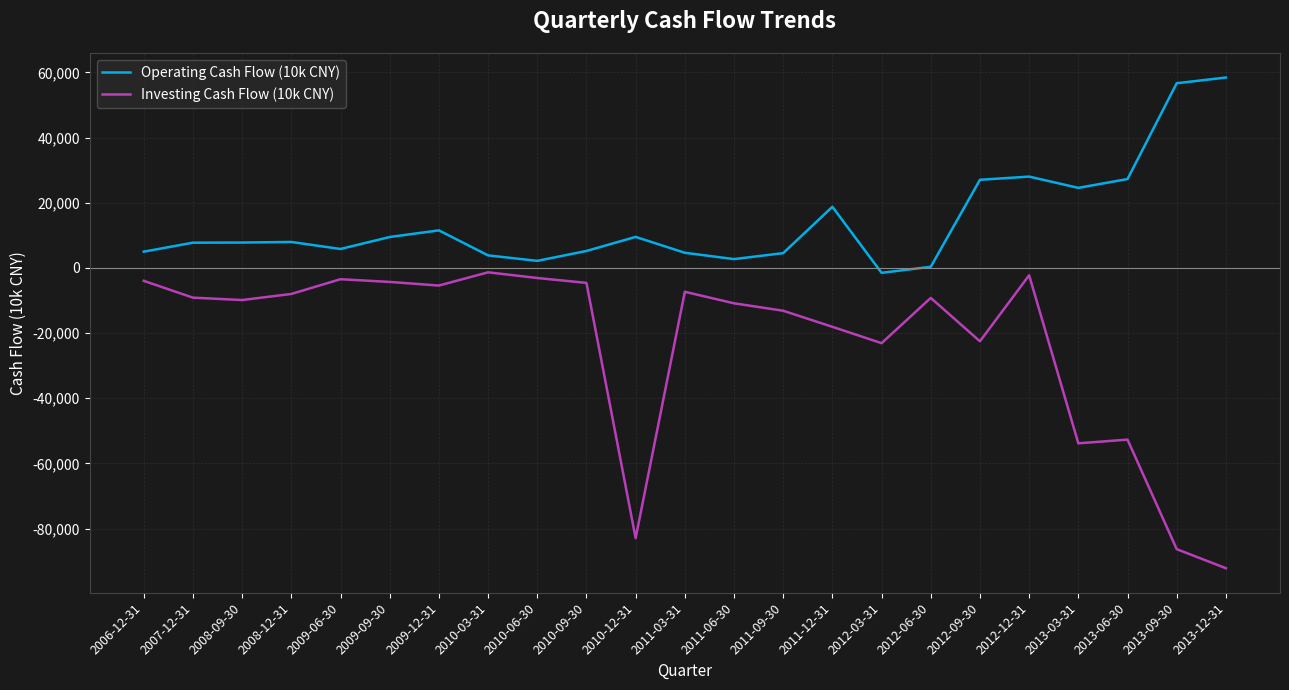

True or false: Operating Cash Flow (10k CNY) and Investing Cash Flow (10k CNY) intersect in this chart.

False